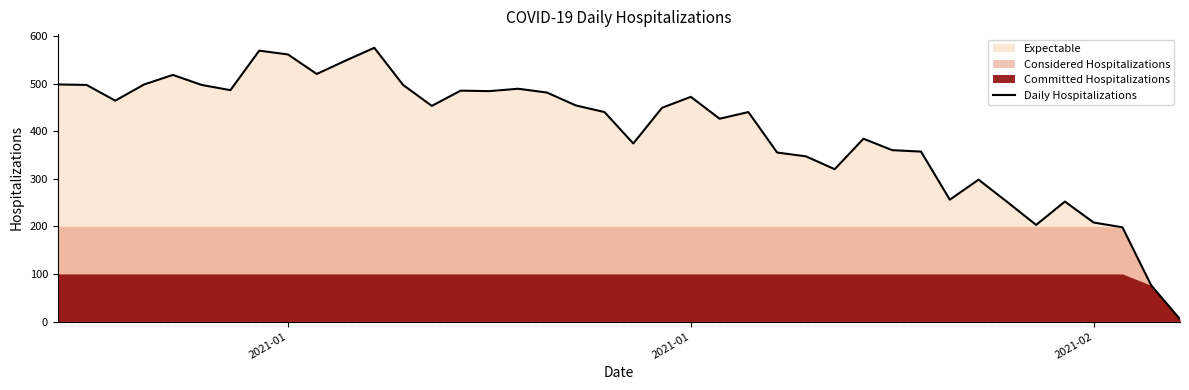

Does the chart have visible grid lines?

No